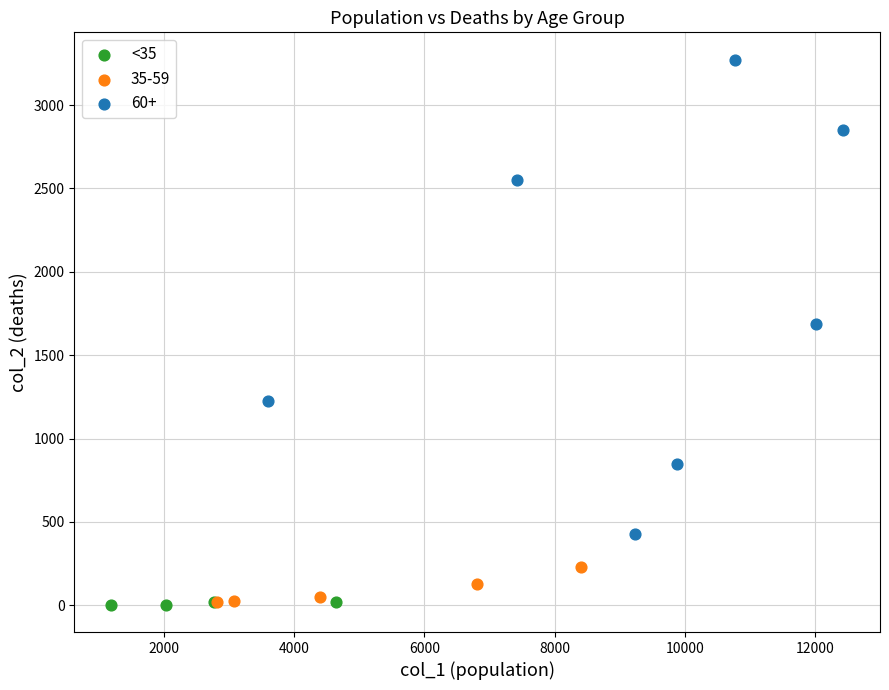

Which series has the widest spread of Y values?

60+